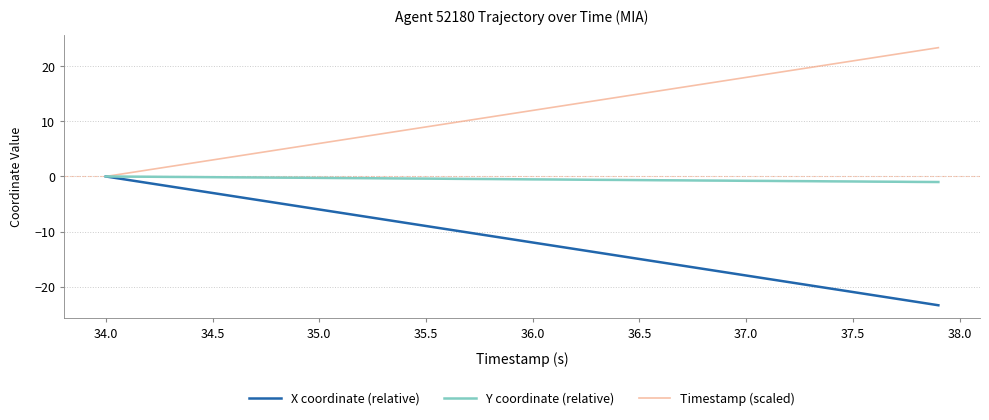

List the series in order of their overall mean, highest first.

Timestamp (scaled), Y coordinate (relative), X coordinate (relative)